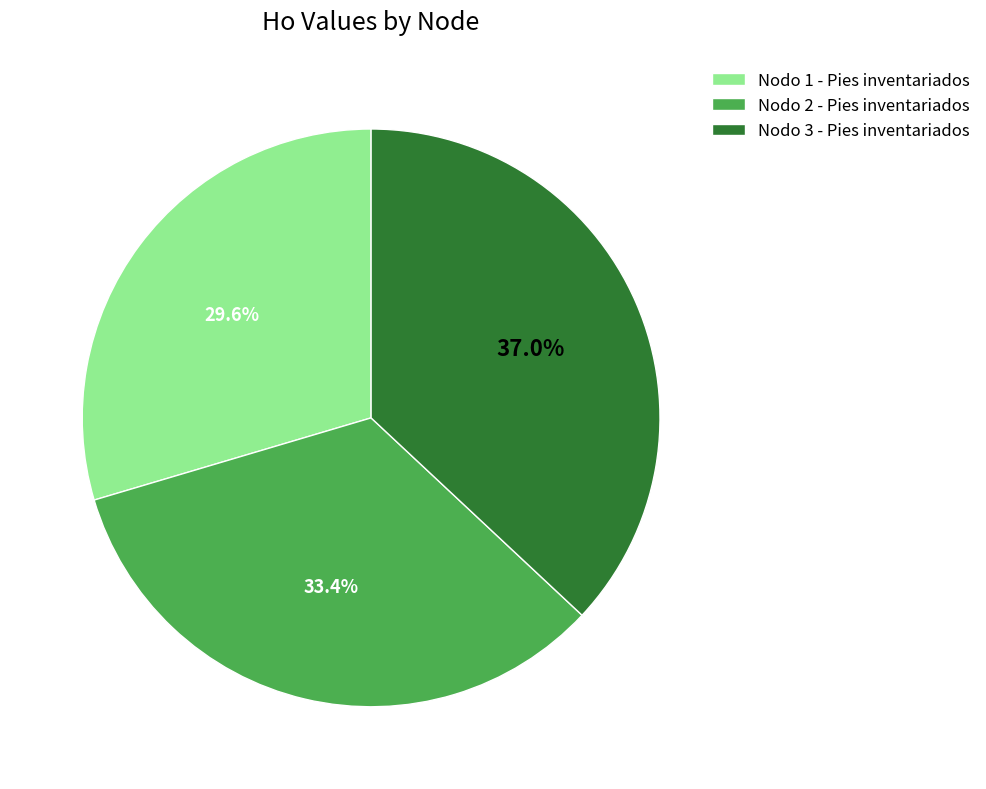

Which slice is the largest?

Nodo 3 - Pies inventariados